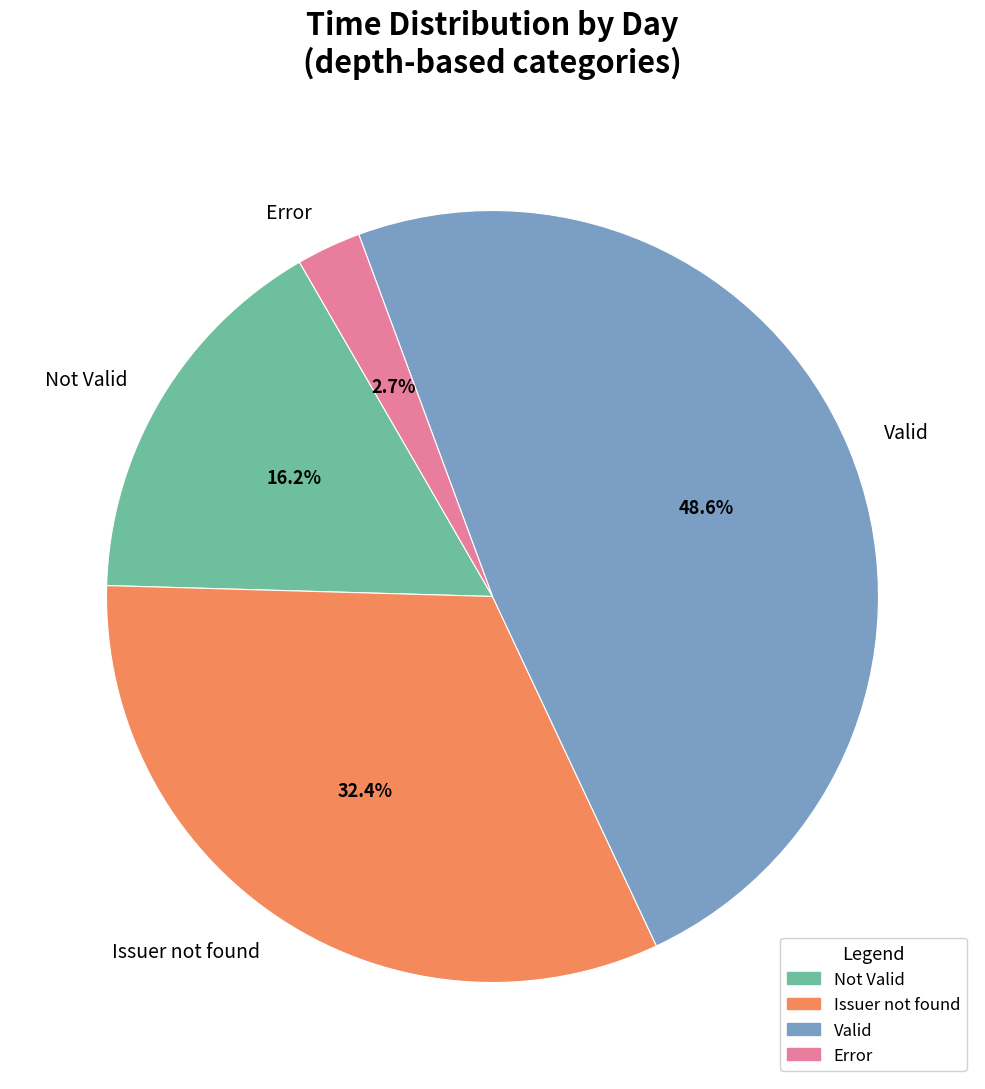

Rank the categories by value from lowest to highest.

Error, Not Valid, Issuer not found, Valid